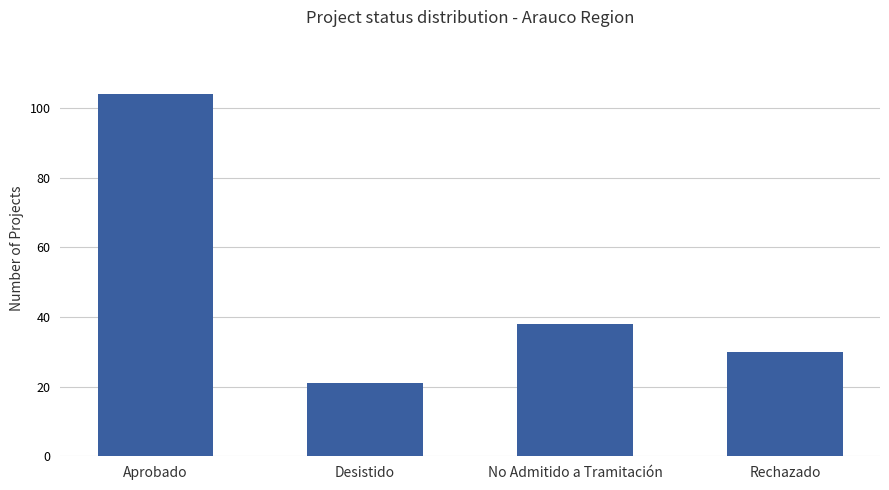

At which label does the data first exceed 38?

Aprobado